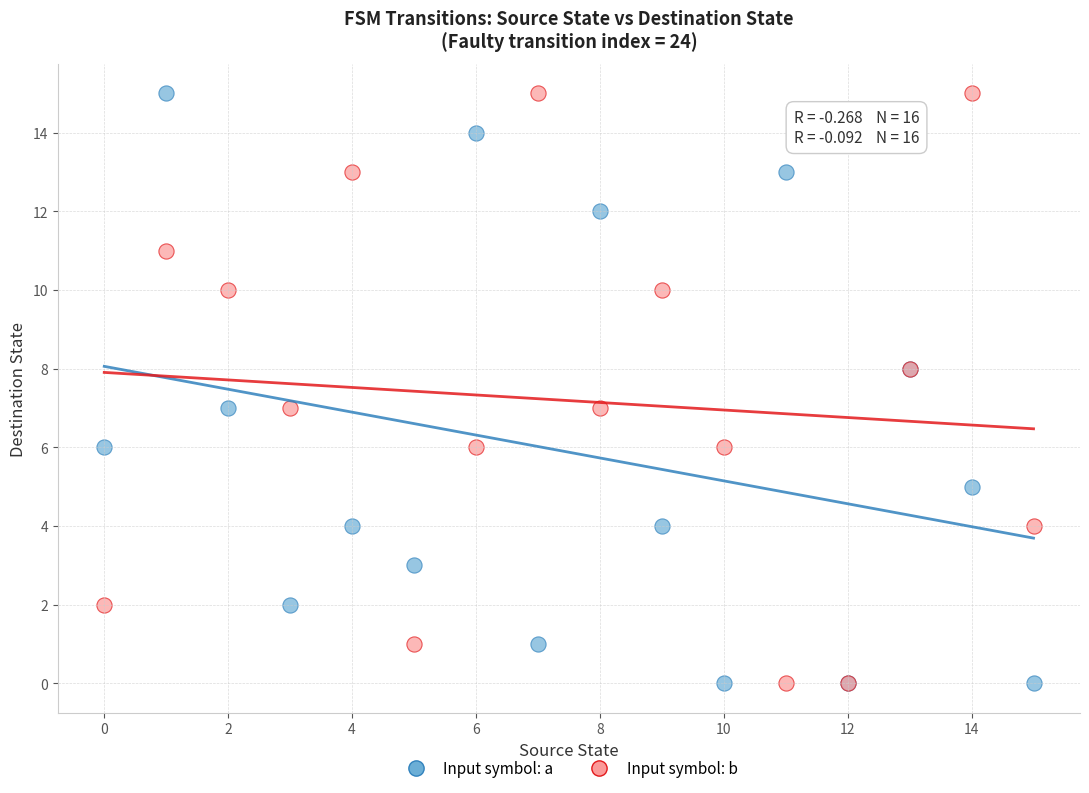

What are all the series names shown in the legend?

Input symbol: a, Input symbol: b